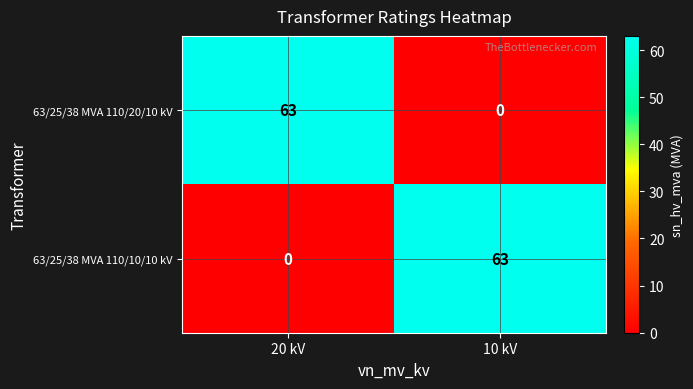

What is the maximum value shown in the chart?

63